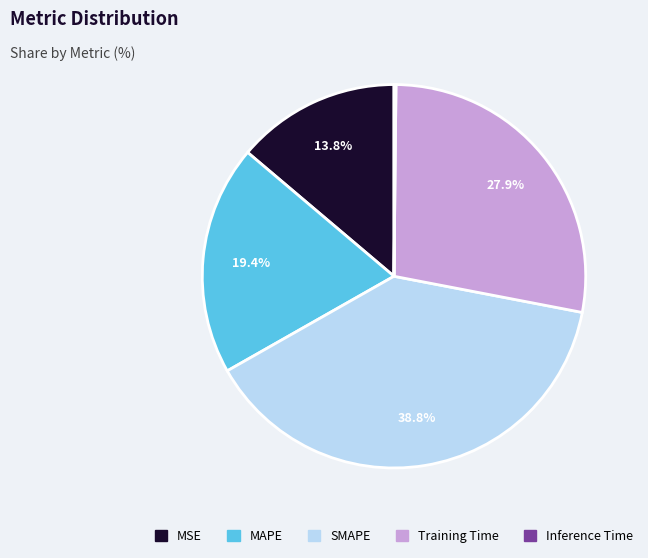

To the nearest percent, what portion does SMAPE represent?

39%